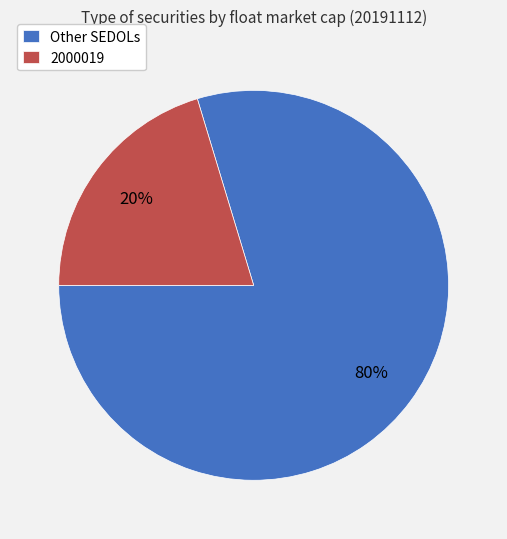

Is there any slice that represents more than half of the pie?

Yes